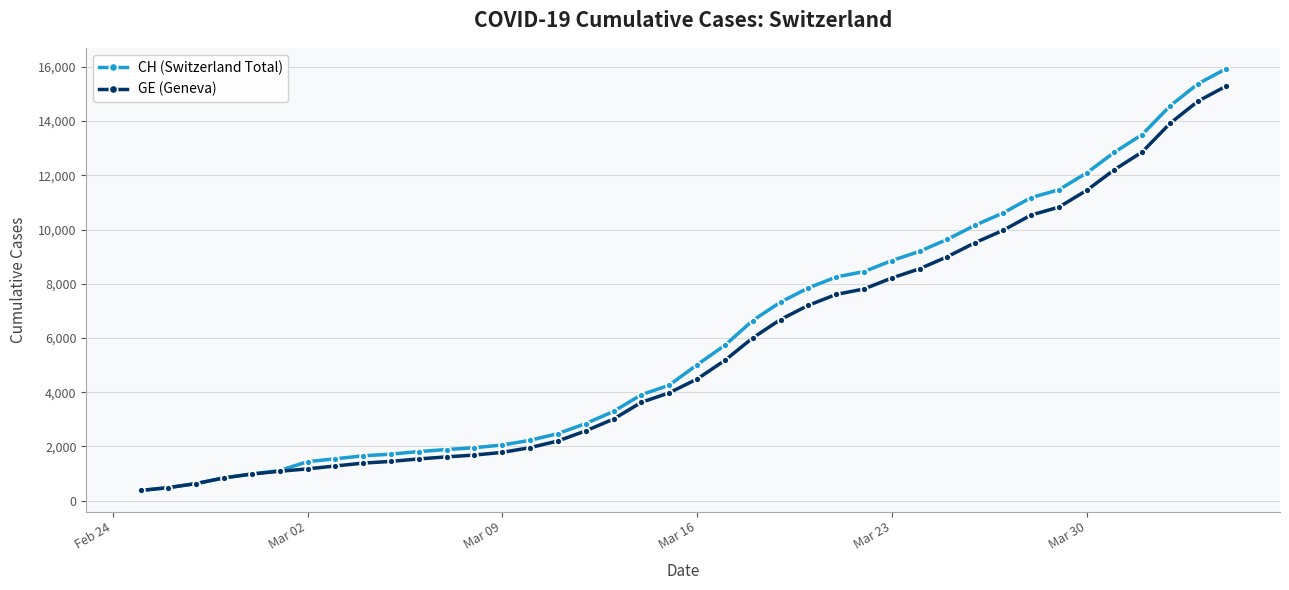

What is the value of the CH (Switzerland Total) point at the 40th from the left?

15926